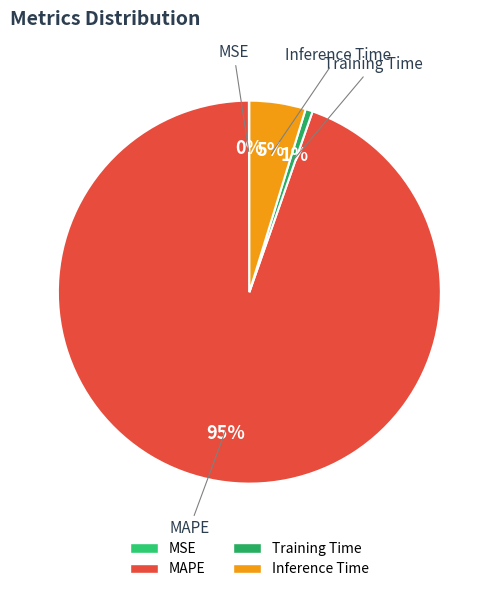

Does any single category account for the majority?

Yes